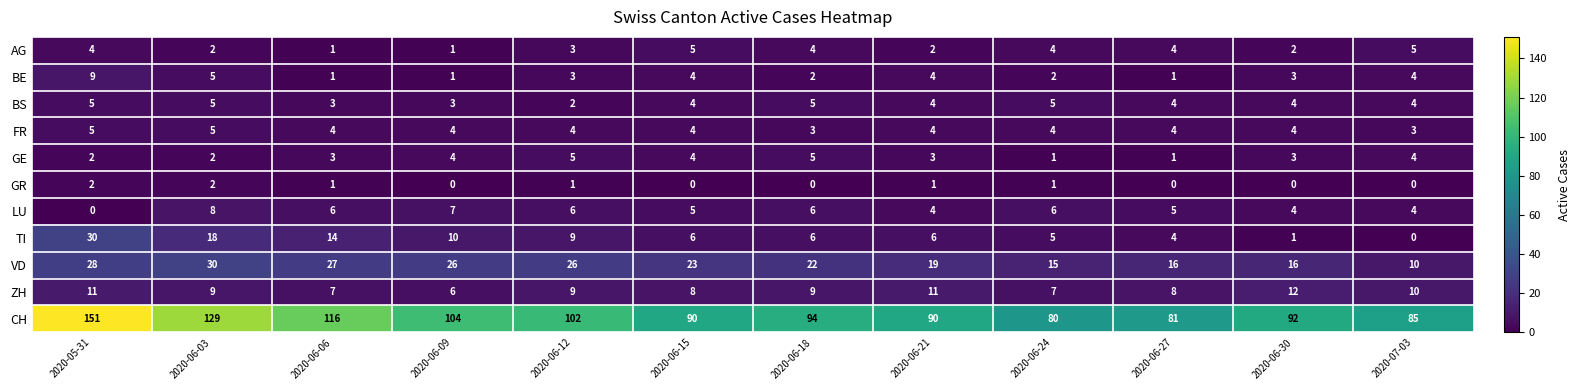

Which label corresponds to the largest value in the chart?

2020-05-31